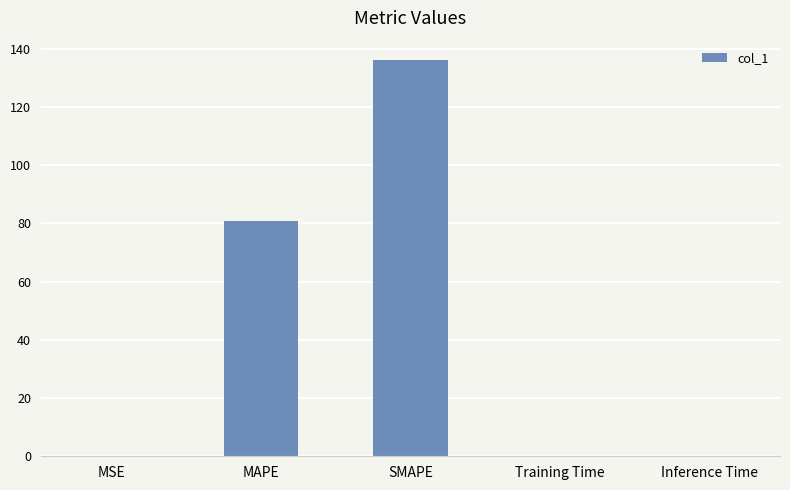

What is the approximate value at Inference Time?

0.1